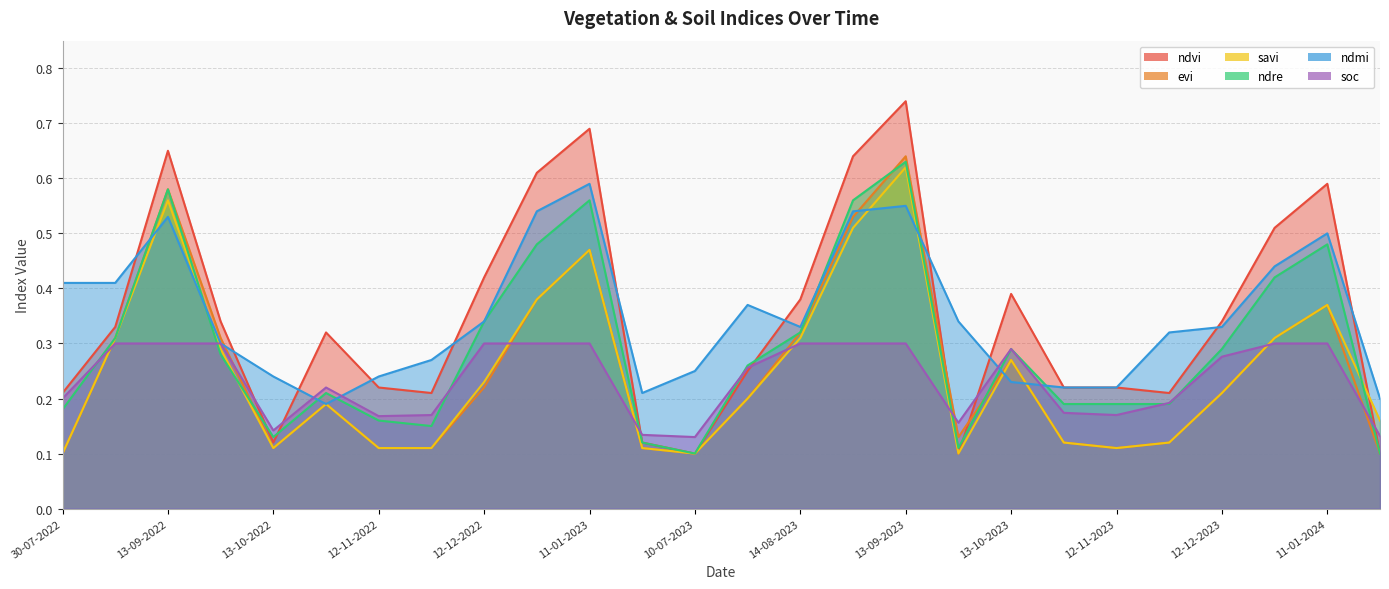

Reading right to left, extract all data points from this chart.

ndvi: 04-07-2024=0.1	11-01-2024=0.6	01-01-2024=0.5	12-12-2023=0.3	27-11-2023=0.2	12-11-2023=0.2	28-10-2023=0.2	13-10-2023=0.4	28-09-2023=0.1	13-09-2023=0.7	29-08-2023=0.6	14-08-2023=0.4	30-07-2023=0.2	10-07-2023=0.1	20-06-2023=0.1	11-01-2023=0.7	01-01-2023=0.6	12-12-2022=0.4	27-11-2022=0.2	12-11-2022=0.2	28-10-2022=0.3	13-10-2022=0.1	28-09-2022=0.3	13-09-2022=0.7	24-08-2022=0.3	30-07-2022=0.2
evi: 04-07-2024=0.1	11-01-2024=0.4	01-01-2024=0.3	12-12-2023=0.2	27-11-2023=0.1	12-11-2023=0.1	28-10-2023=0.1	13-10-2023=0.3	28-09-2023=0.1	13-09-2023=0.6	29-08-2023=0.5	14-08-2023=0.3	30-07-2023=0.2	10-07-2023=0.1	20-06-2023=0.1	11-01-2023=0.5	01-01-2023=0.4	12-12-2022=0.2	27-11-2022=0.1	12-11-2022=0.1	28-10-2022=0.2	13-10-2022=0.1	28-09-2022=0.3	13-09-2022=0.6	24-08-2022=0.3	30-07-2022=0.1
savi: 04-07-2024=0.2	11-01-2024=0.4	01-01-2024=0.3	12-12-2023=0.2	27-11-2023=0.1	12-11-2023=0.1	28-10-2023=0.1	13-10-2023=0.3	28-09-2023=0.1	13-09-2023=0.6	29-08-2023=0.5	14-08-2023=0.3	30-07-2023=0.2	10-07-2023=0.1	20-06-2023=0.1	11-01-2023=0.5	01-01-2023=0.4	12-12-2022=0.2	27-11-2022=0.1	12-11-2022=0.1	28-10-2022=0.2	13-10-2022=0.1	28-09-2022=0.3	13-09-2022=0.6	24-08-2022=0.3	30-07-2022=0.1
ndre: 04-07-2024=0.1	11-01-2024=0.5	01-01-2024=0.4	12-12-2023=0.3	27-11-2023=0.2	12-11-2023=0.2	28-10-2023=0.2	13-10-2023=0.3	28-09-2023=0.1	13-09-2023=0.6	29-08-2023=0.6	14-08-2023=0.3	30-07-2023=0.3	10-07-2023=0.1	20-06-2023=0.1	11-01-2023=0.6	01-01-2023=0.5	12-12-2022=0.3	27-11-2022=0.1	12-11-2022=0.2	28-10-2022=0.2	13-10-2022=0.1	28-09-2022=0.3	13-09-2022=0.6	24-08-2022=0.3	30-07-2022=0.2
ndmi: 04-07-2024=0.2	11-01-2024=0.5	01-01-2024=0.4	12-12-2023=0.3	27-11-2023=0.3	12-11-2023=0.2	28-10-2023=0.2	13-10-2023=0.2	28-09-2023=0.3	13-09-2023=0.6	29-08-2023=0.5	14-08-2023=0.3	30-07-2023=0.4	10-07-2023=0.2	20-06-2023=0.2	11-01-2023=0.6	01-01-2023=0.5	12-12-2022=0.3	27-11-2022=0.3	12-11-2022=0.2	28-10-2022=0.2	13-10-2022=0.2	28-09-2022=0.3	13-09-2022=0.5	24-08-2022=0.4	30-07-2022=0.4
soc: 04-07-2024=0.1	11-01-2024=0.3	01-01-2024=0.3	12-12-2023=0.3	27-11-2023=0.2	12-11-2023=0.2	28-10-2023=0.2	13-10-2023=0.3	28-09-2023=0.2	13-09-2023=0.3	29-08-2023=0.3	14-08-2023=0.3	30-07-2023=0.3	10-07-2023=0.1	20-06-2023=0.1	11-01-2023=0.3	01-01-2023=0.3	12-12-2022=0.3	27-11-2022=0.2	12-11-2022=0.2	28-10-2022=0.2	13-10-2022=0.1	28-09-2022=0.3	13-09-2022=0.3	24-08-2022=0.3	30-07-2022=0.2